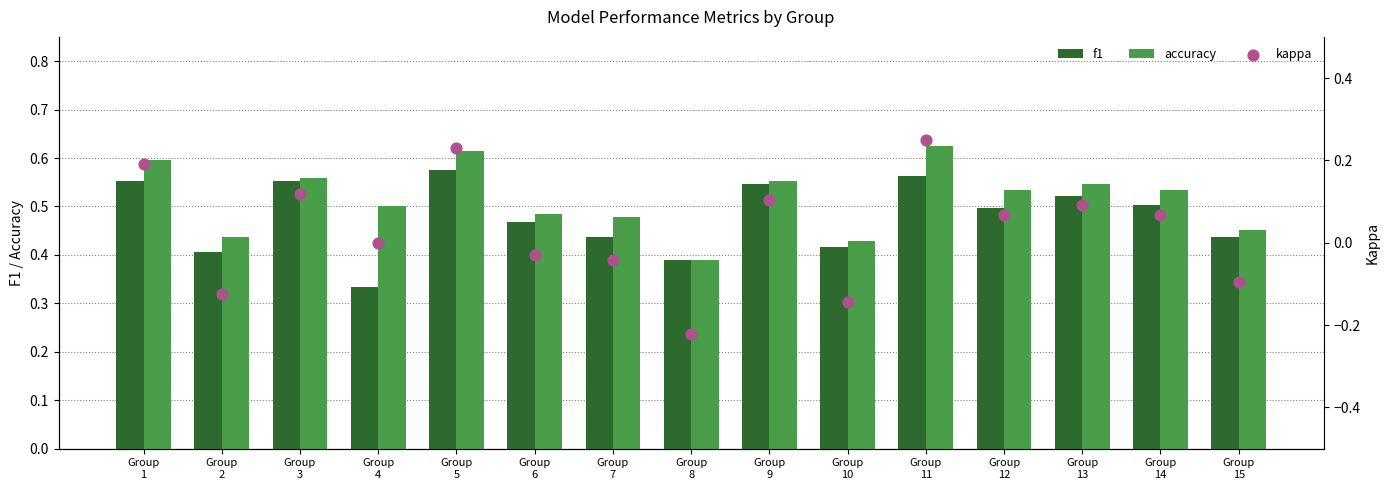

What is the total value across all series at Group
12?

1.1